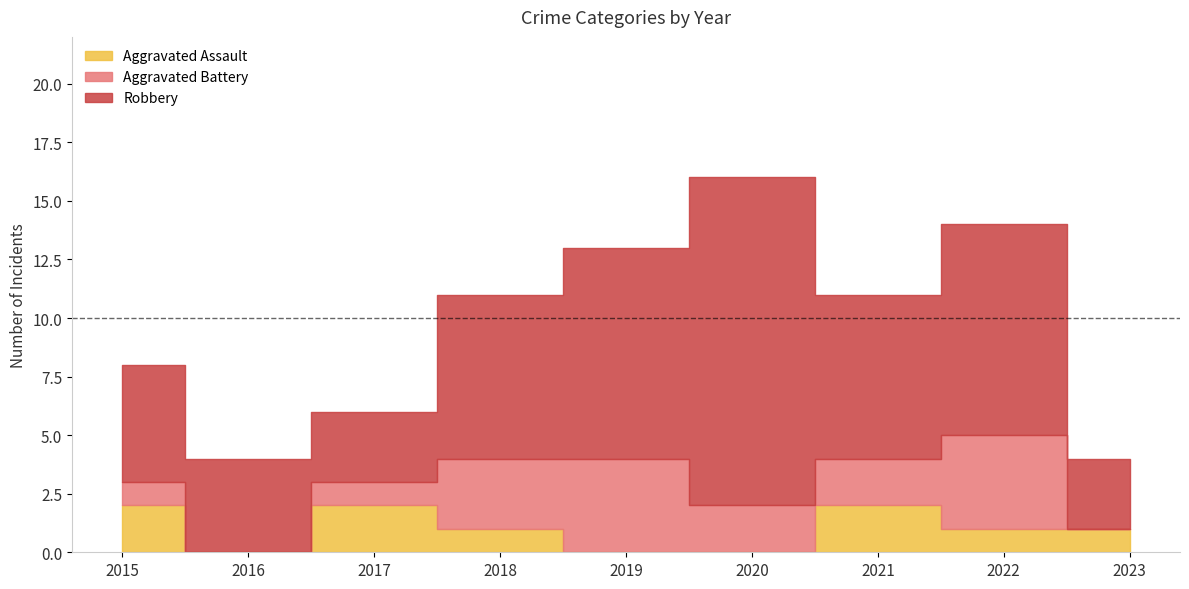

How many times do Aggravated Assault and Aggravated Battery cross each other?

2